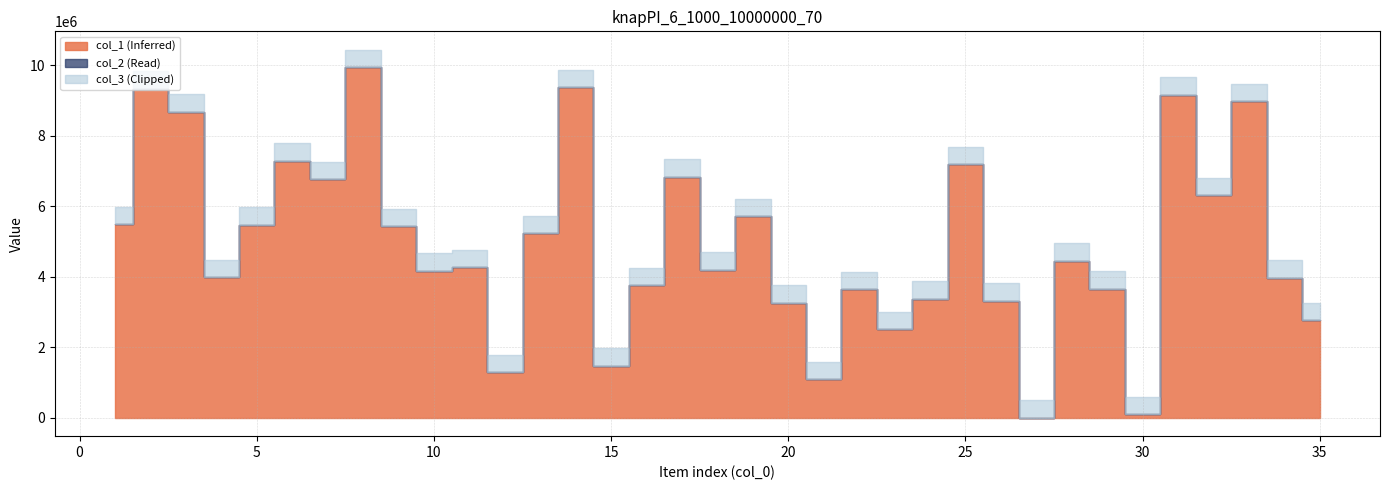

True or false: col_2 has more than 0 interior local peaks.

True